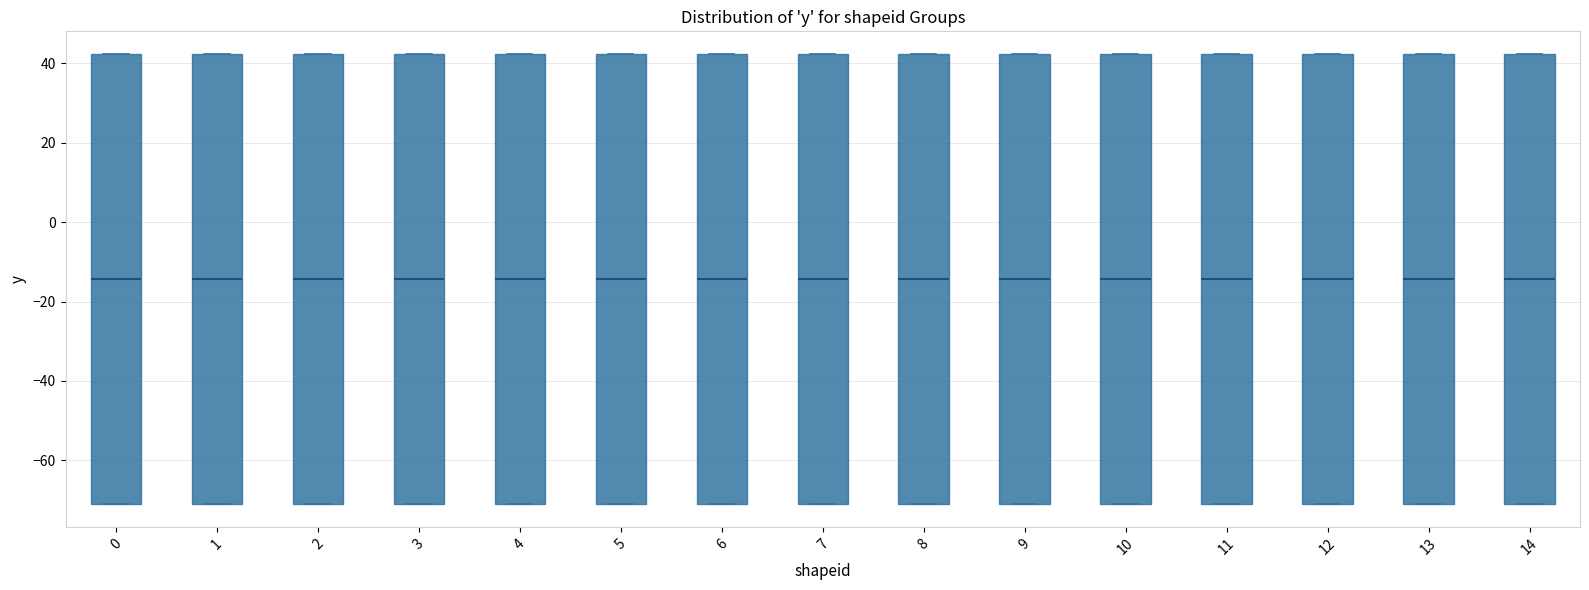

Reading left to right, transcribe this box plot: for each box, give where its median line is, the range the box spans, and where its two whiskers end, as read against the y-axis. The values are not printed on the chart, so give them approximately, as read against the axis.

0: median -14, box -72 to 42, whiskers -72 to 42
1: median -14, box -72 to 42, whiskers -72 to 42
2: median -14, box -70 to 42, whiskers -70 to 42
3: median -14, box -70 to 42, whiskers -70 to 42
4: median -14, box -72 to 42, whiskers -72 to 42
5: median -14, box -72 to 42, whiskers -72 to 42
6: median -14, box -72 to 42, whiskers -72 to 42
7: median -14, box -72 to 42, whiskers -72 to 42
8: median -14, box -72 to 42, whiskers -72 to 42
9: median -14, box -72 to 42, whiskers -72 to 42
10: median -14, box -72 to 42, whiskers -72 to 42
11: median -14, box -72 to 42, whiskers -72 to 42
12: median -14, box -72 to 42, whiskers -72 to 42
13: median -14, box -70 to 42, whiskers -70 to 42
14: median -14, box -70 to 42, whiskers -70 to 42